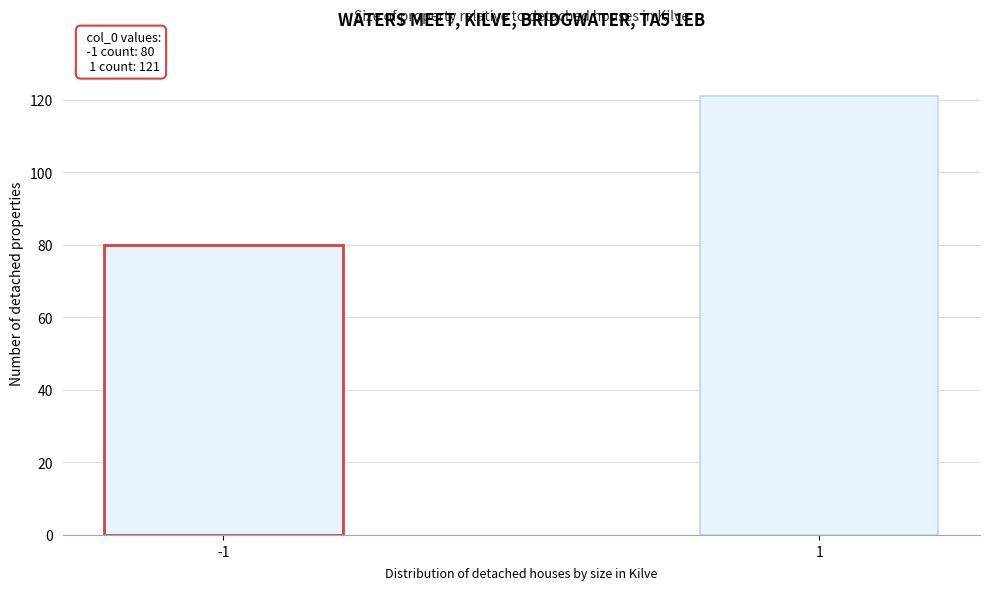

Reading left to right, what are all the values shown in this chart?

80	121